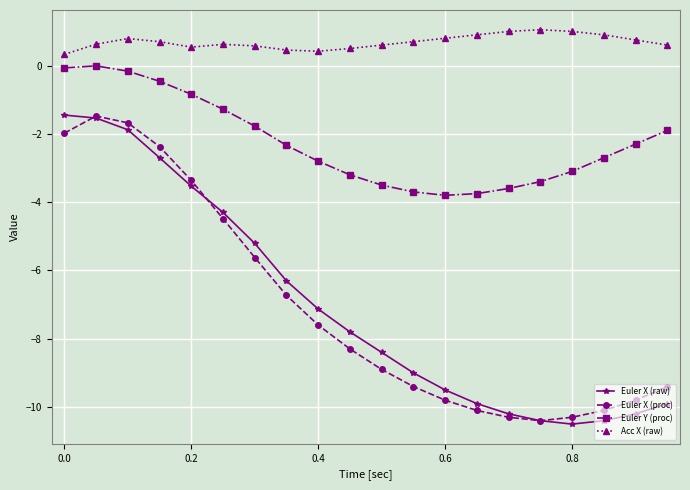

What is the value of the Euler X (raw) point at the 19th from the left?

-10.2